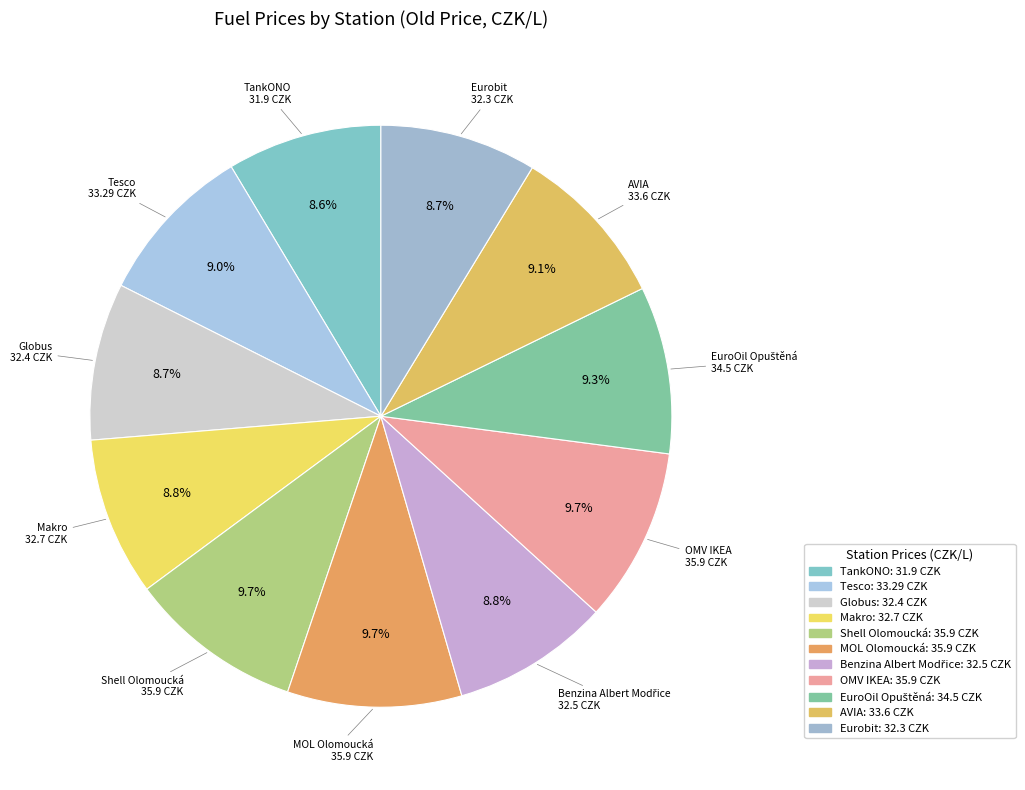

Approximately how many times larger is the value at Shell Olomoucká compared to Tesco?

1.1